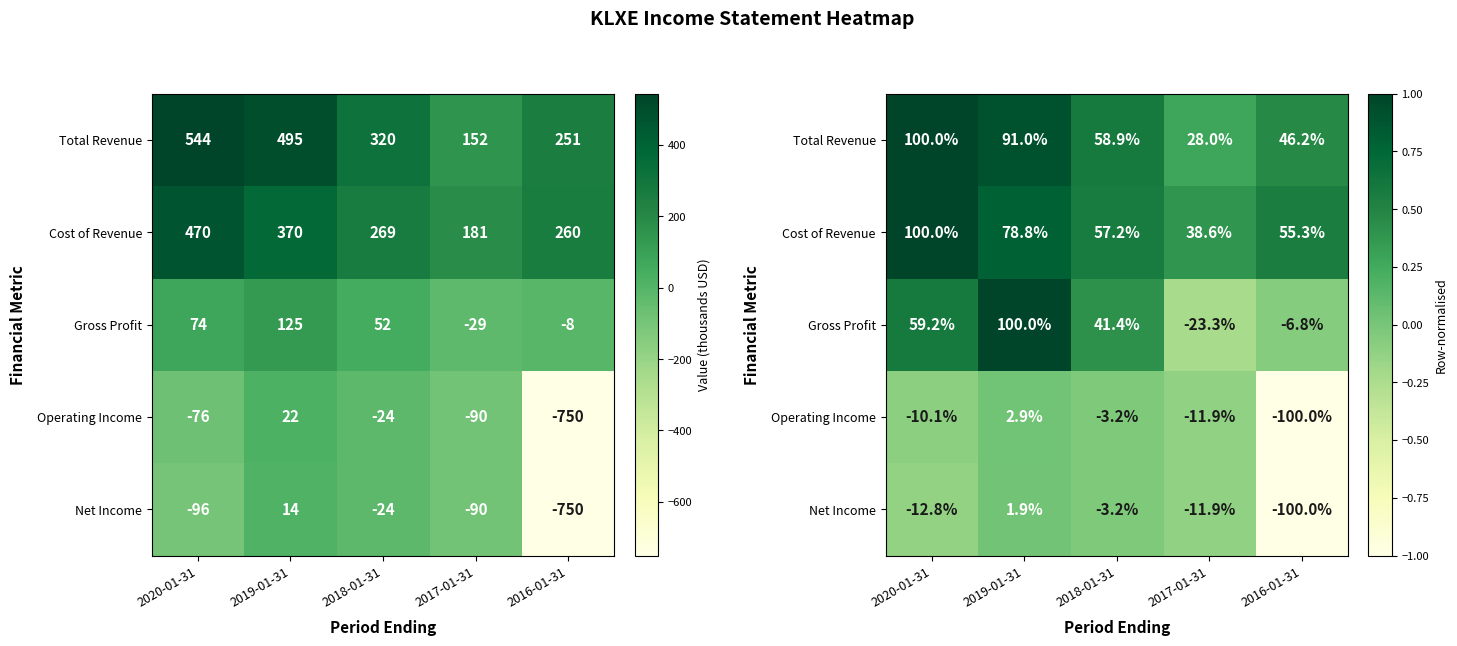

Count the number of data series in this chart.

5